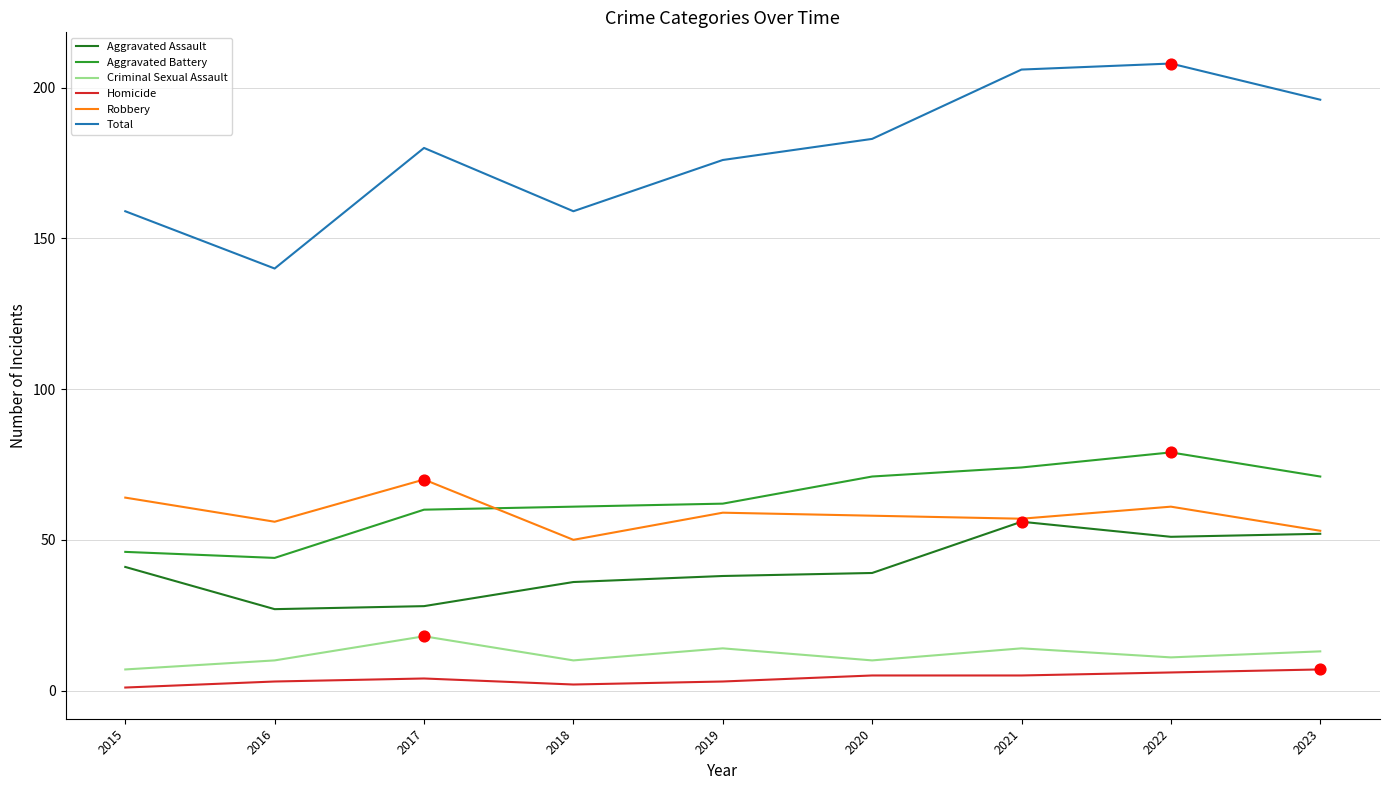

Which series has the largest range (max minus min)?

Total